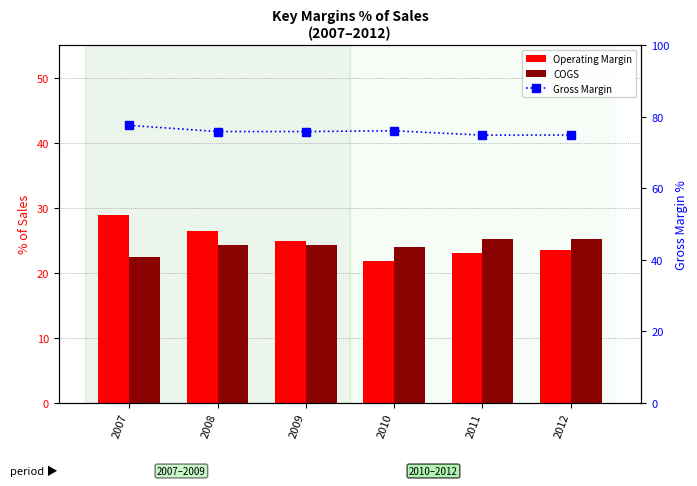

What is the difference between the highest and lowest values at 2007?

55.1